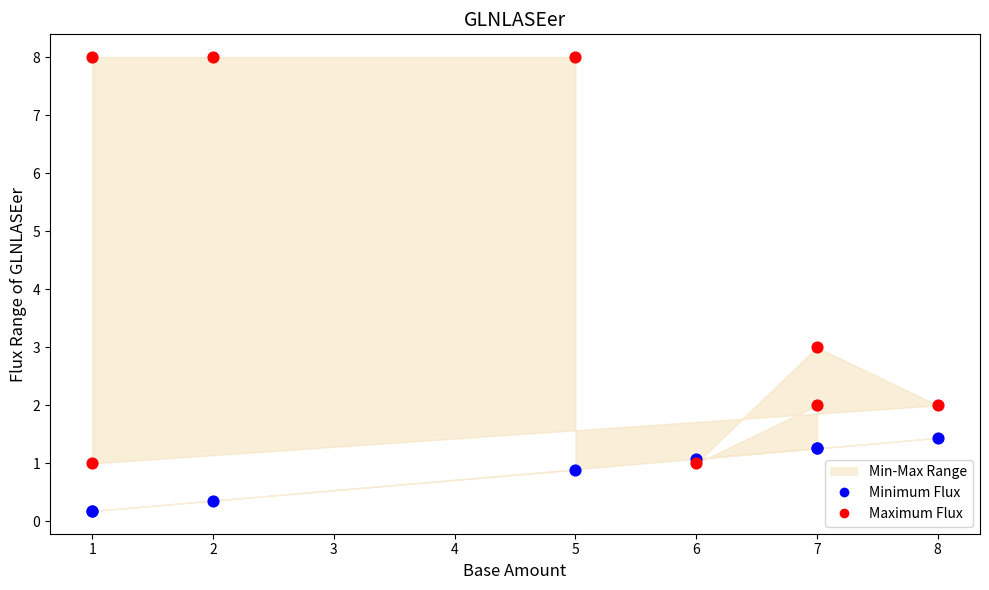

What is the X range (max minus min) for the scatter plot?

7.0